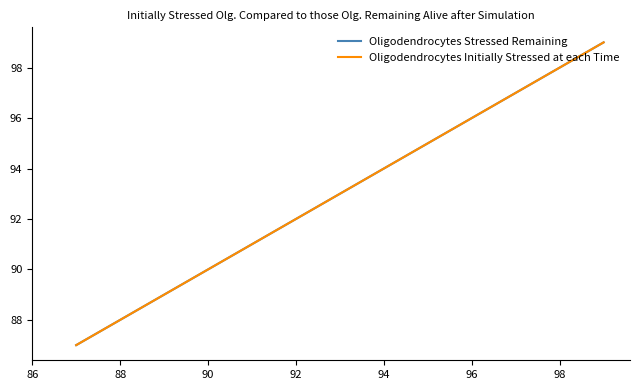

True or false: Oligodendrocytes Initially Stressed at each Time and Oligodendrocytes Stressed Remaining cross at least once.

False